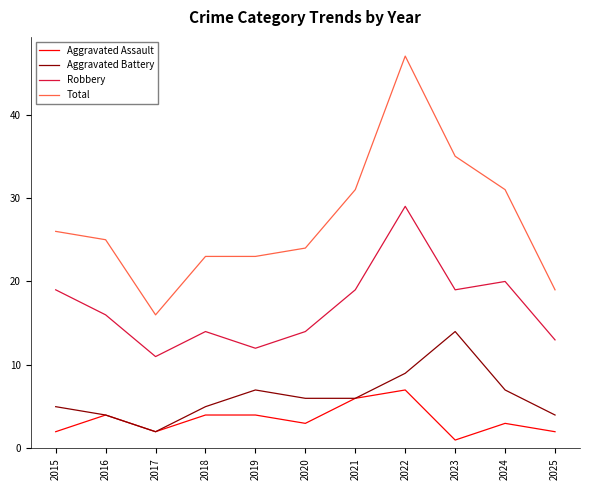

Does the chart have visible grid lines?

No